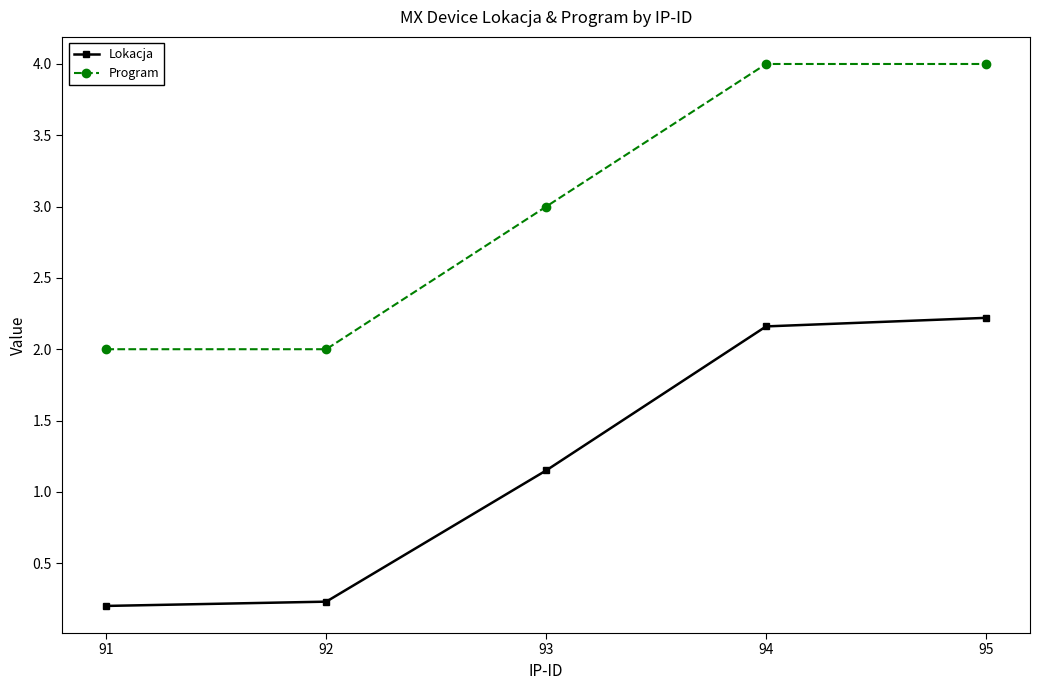

Does the chart display data point markers on the line(s)?

Yes